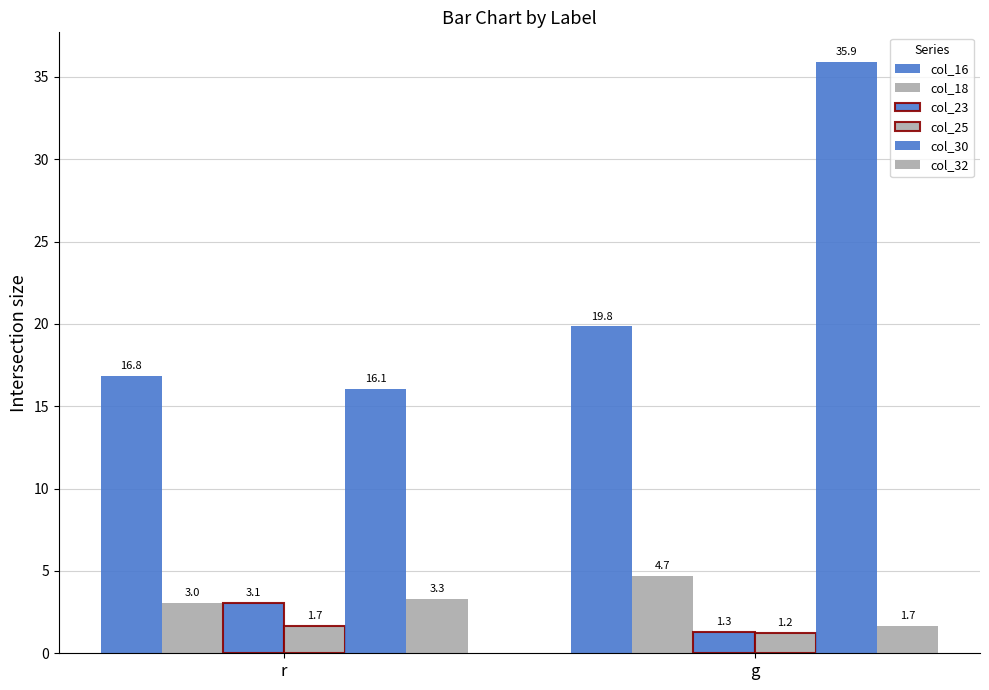

How many values in the col_32 series exceed 3?

1